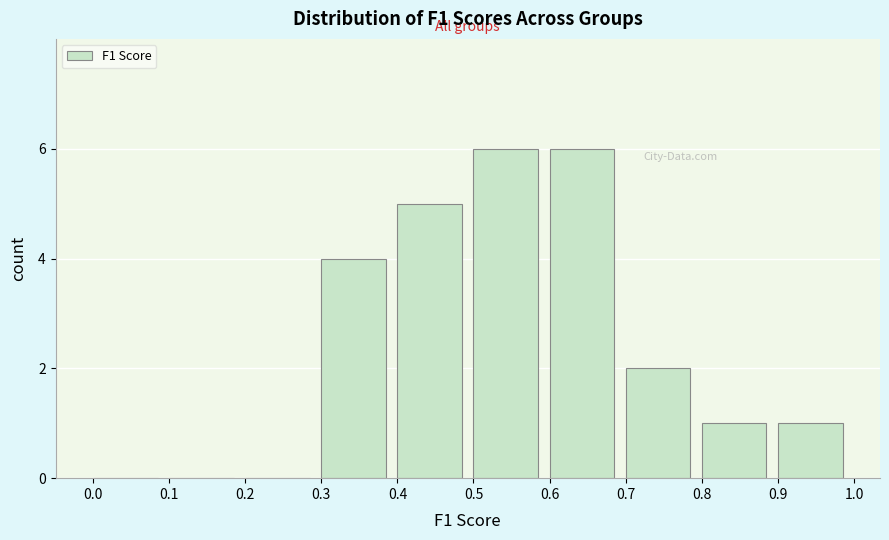

Reading left to right, list every bar in this chart as the range it spans on the x-axis followed by its height. The values are not printed on the chart, so give them approximately, as read against the axis.

0.0 to 0.1: 0
0.1 to 0.2: 0
0.2 to 0.3: 0
0.3 to 0.4: 4
0.4 to 0.5: 5
0.5 to 0.6: 6
0.6 to 0.7: 6
0.7 to 0.8: 2
0.8 to 0.9: 1
0.9 to 1.0: 1